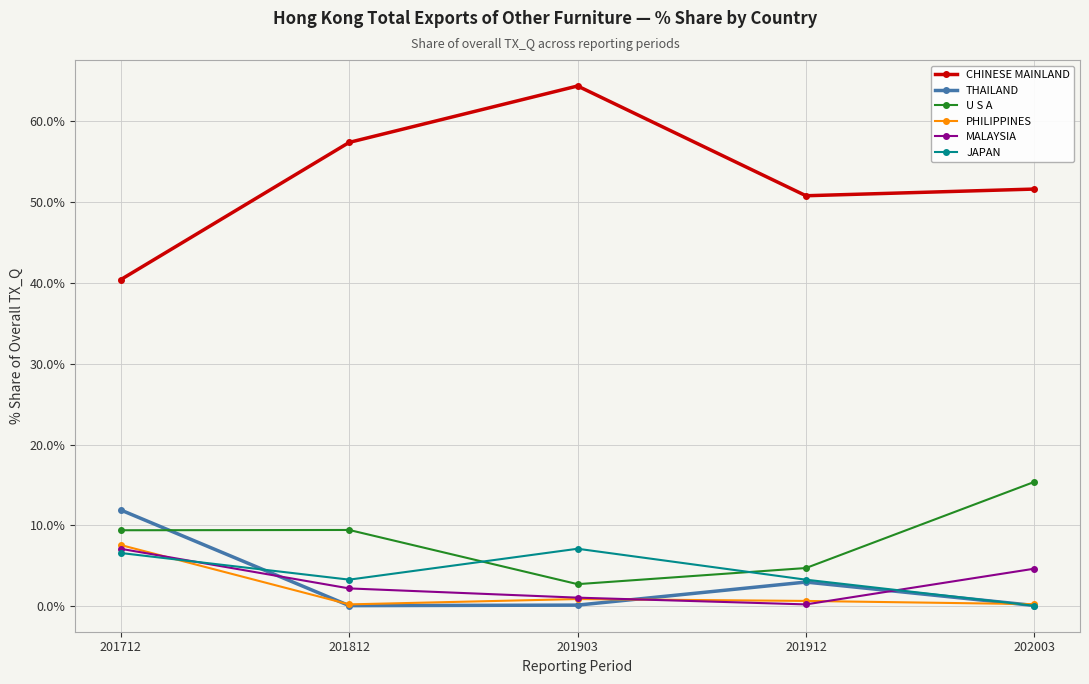

True or false: U S A has a value of 15.4 at 202003.

True